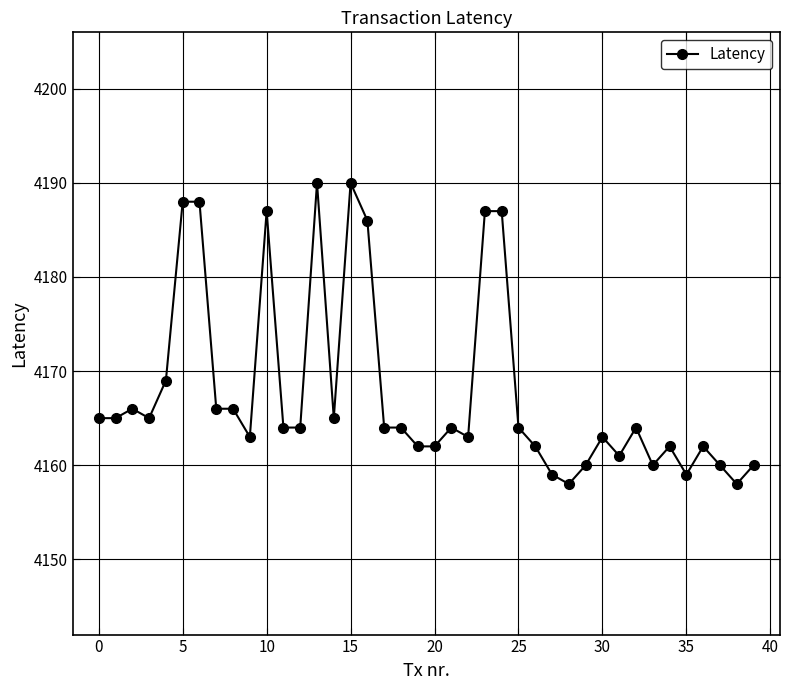

What is the difference between the second highest and second lowest values?

32